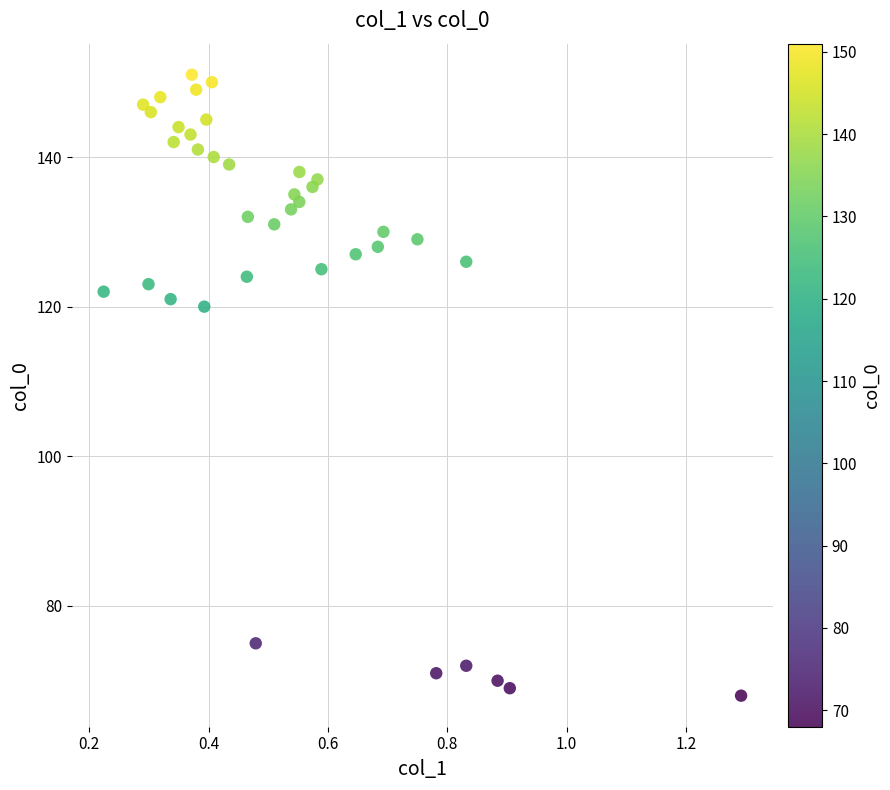

What Y value in the scatter plot is closest to 109?

120